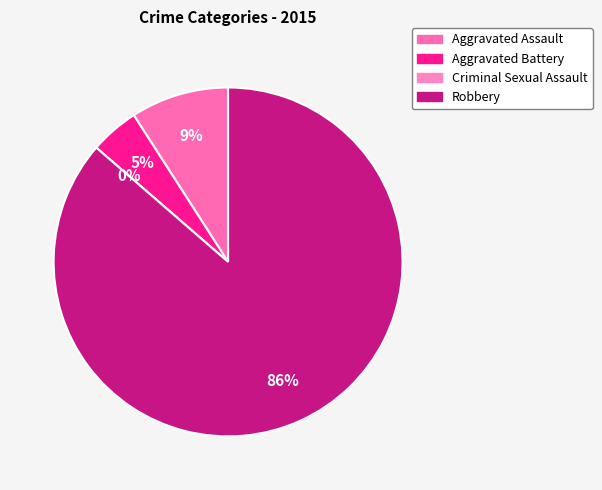

Is it true that Criminal Sexual Assault is 14% of the pie?

False